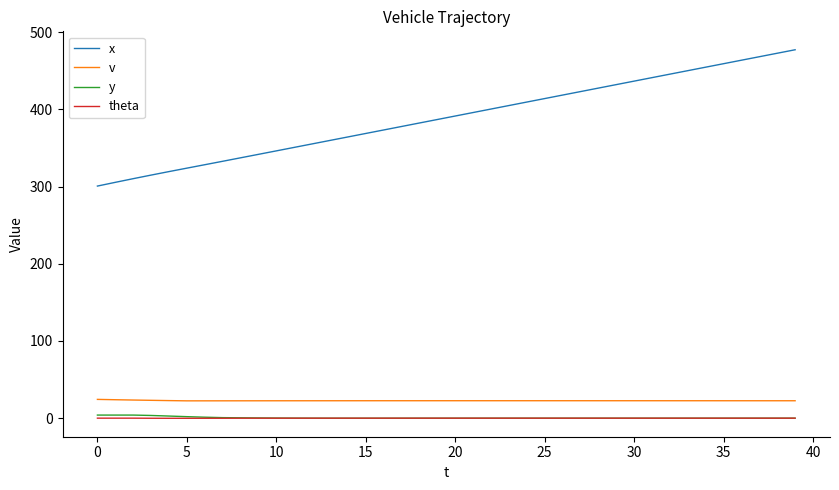

True or false: x has more than 0 interior local peaks.

False